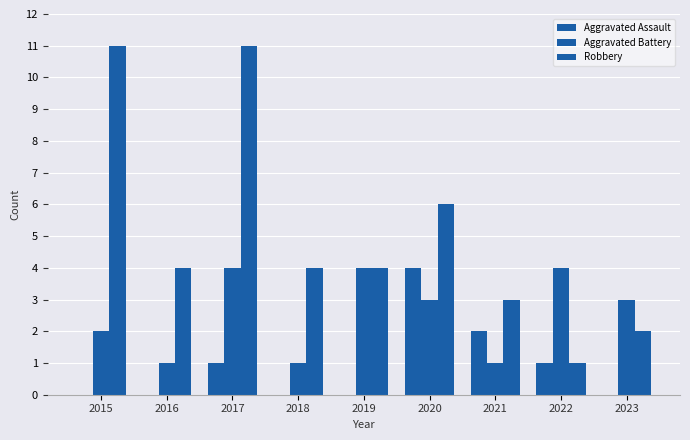

Count the number of categories in the chart.

9